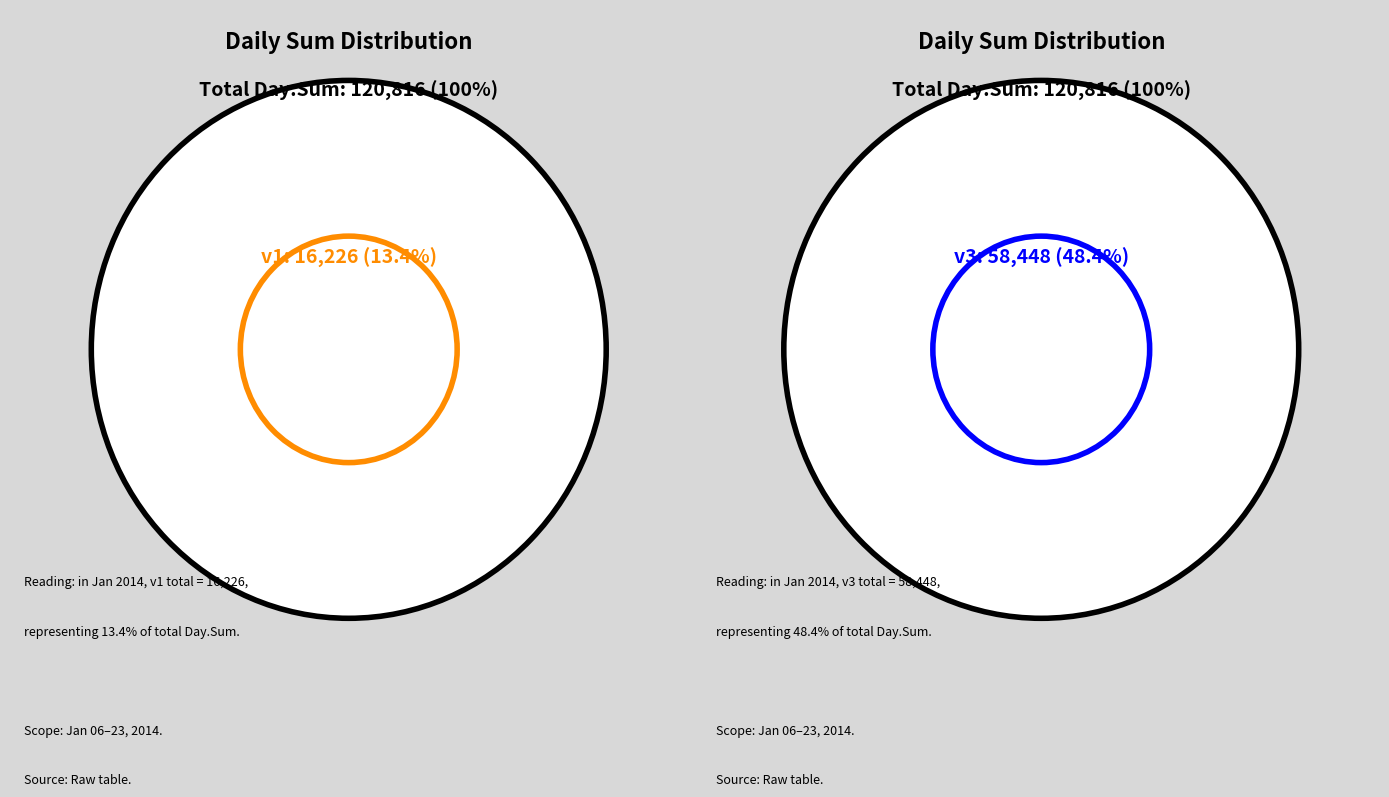

Combined, do 01/22/2014 and 01/14/2014 account for over 50%?

No